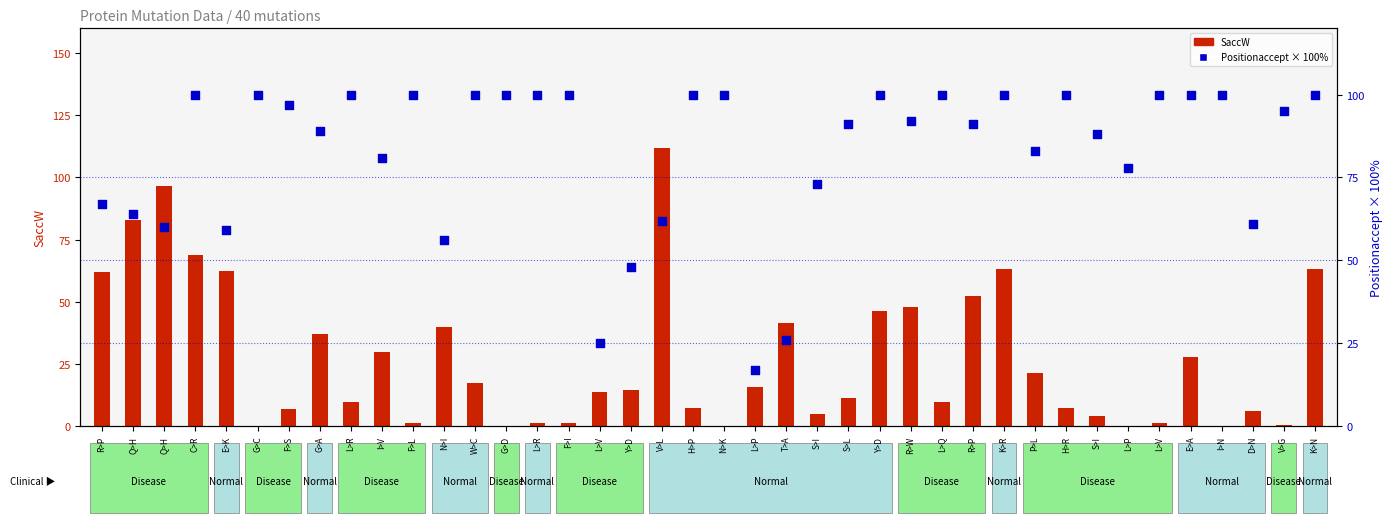

Which series contains the highest Y value?

SaccW (left axis)